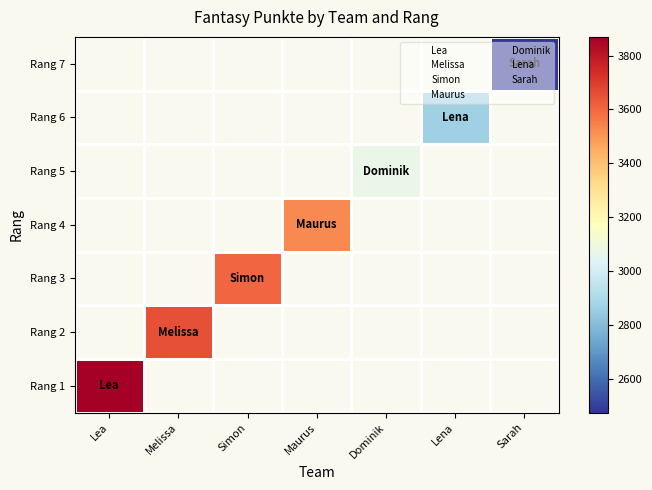

What is the smallest value displayed?

2476.0